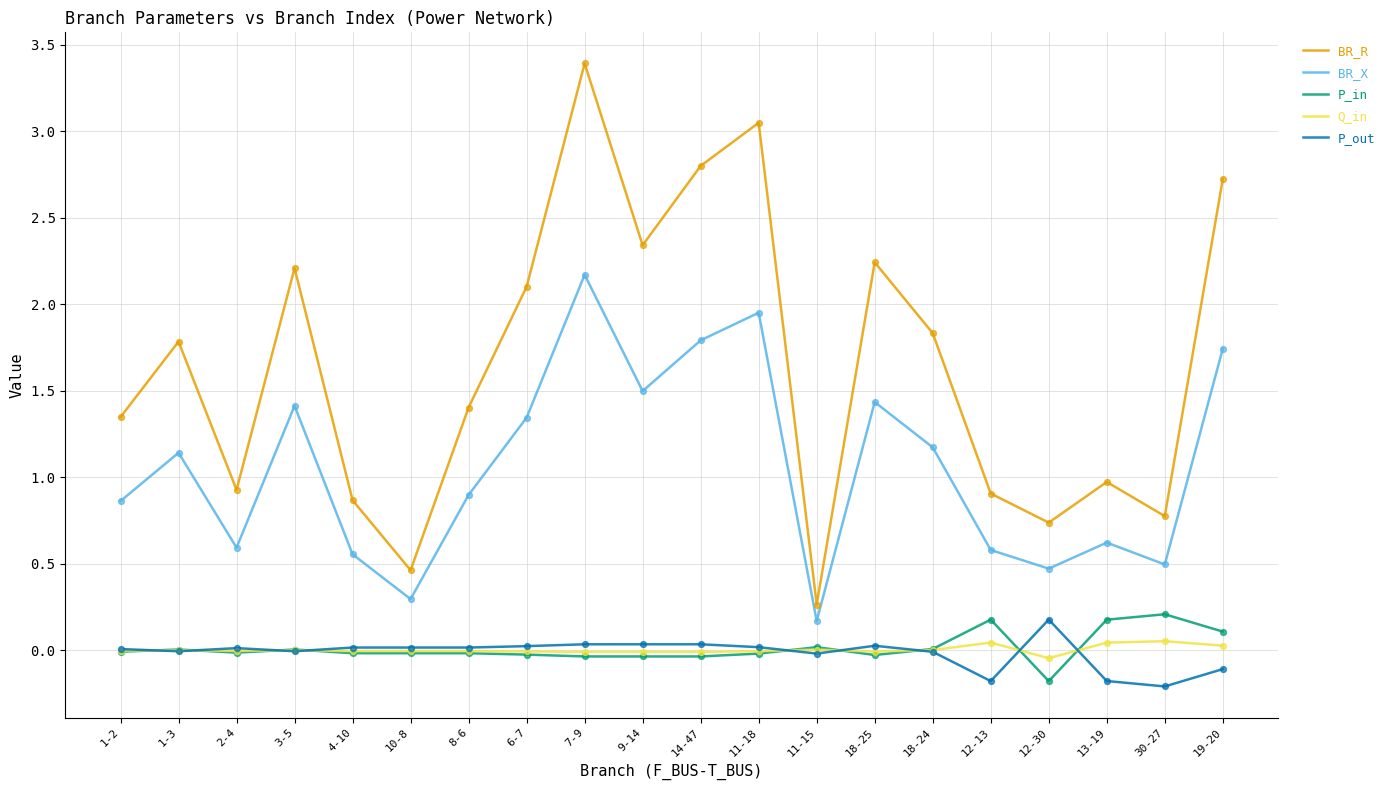

At which category is the sum across all series the highest?

7-9